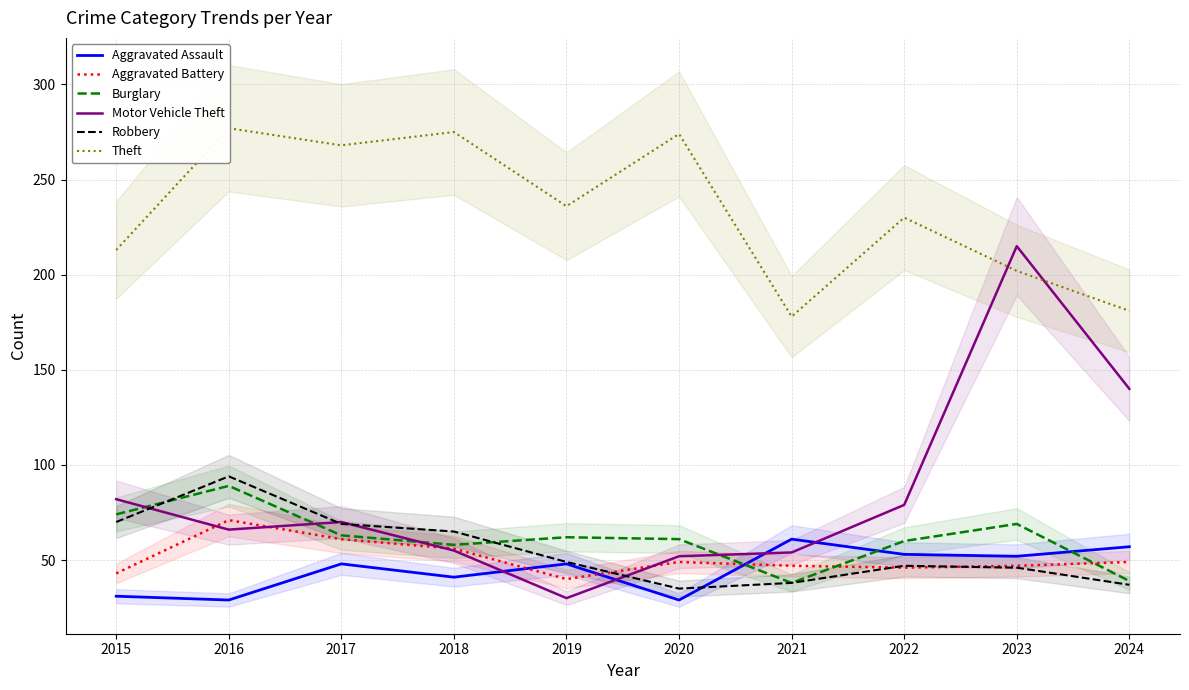

The Motor Vehicle Theft series shows 42 at 2019. True or false?

False